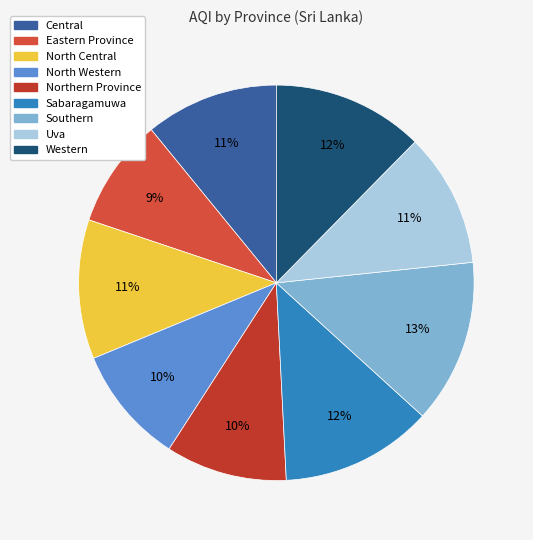

Which category has the smallest portion of the pie?

Eastern Province